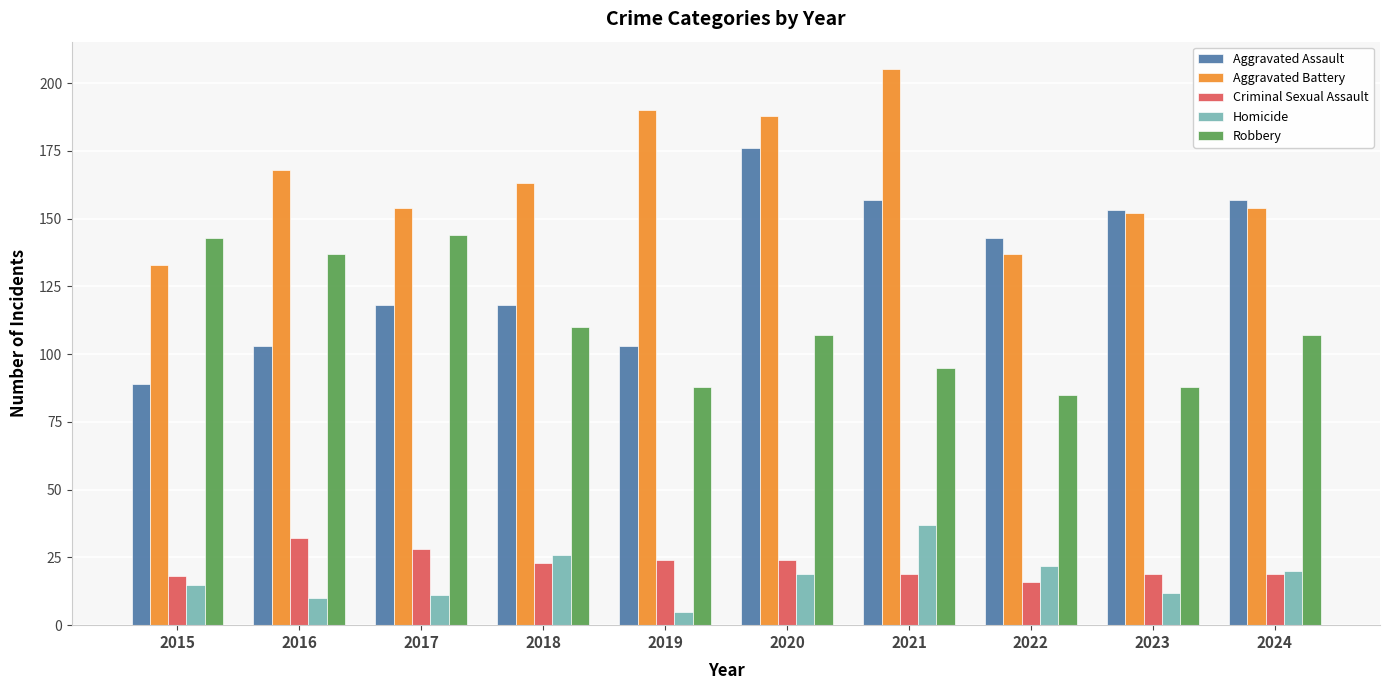

At 2017, list the series in order from largest to smallest.

Aggravated Battery, Robbery, Aggravated Assault, Criminal Sexual Assault, Homicide